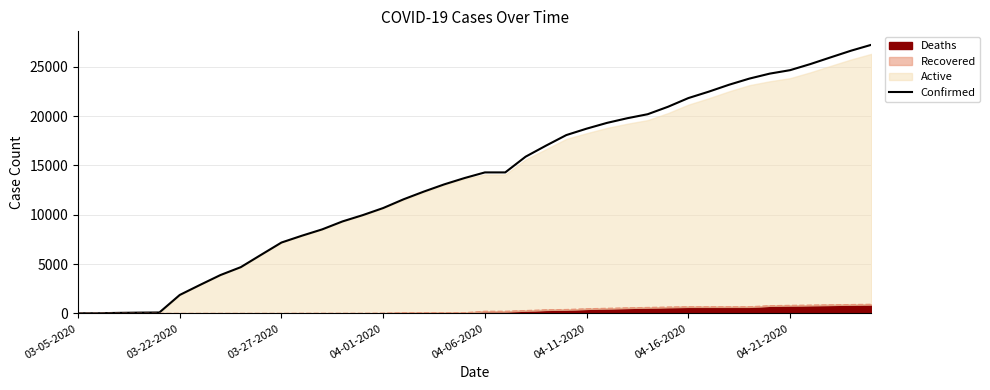

What value does the data have at 03-27-2020?

57